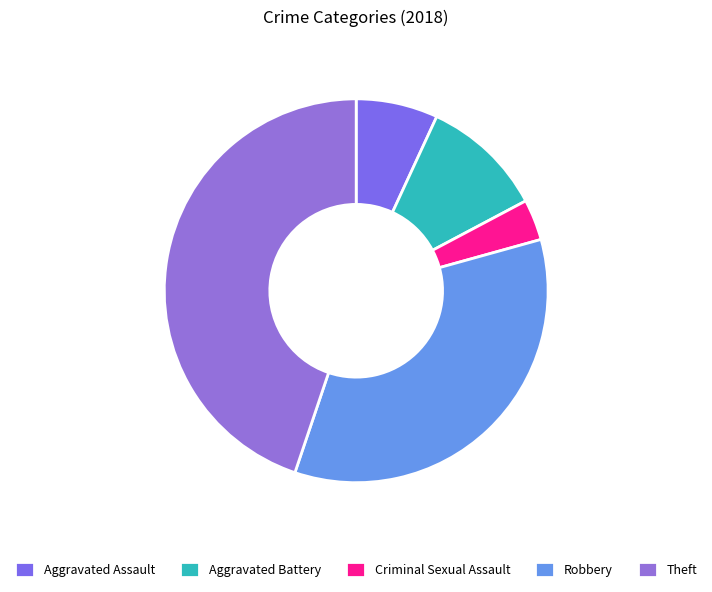

How many segments does this pie chart have?

5